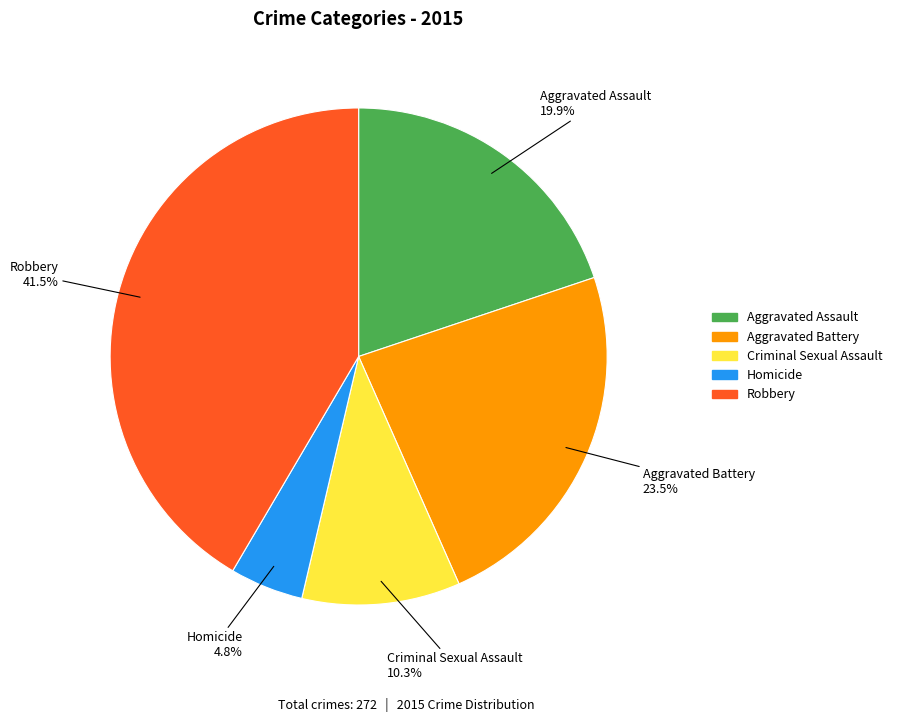

The Aggravated Assault slice represents 29% of the pie. True or false?

False